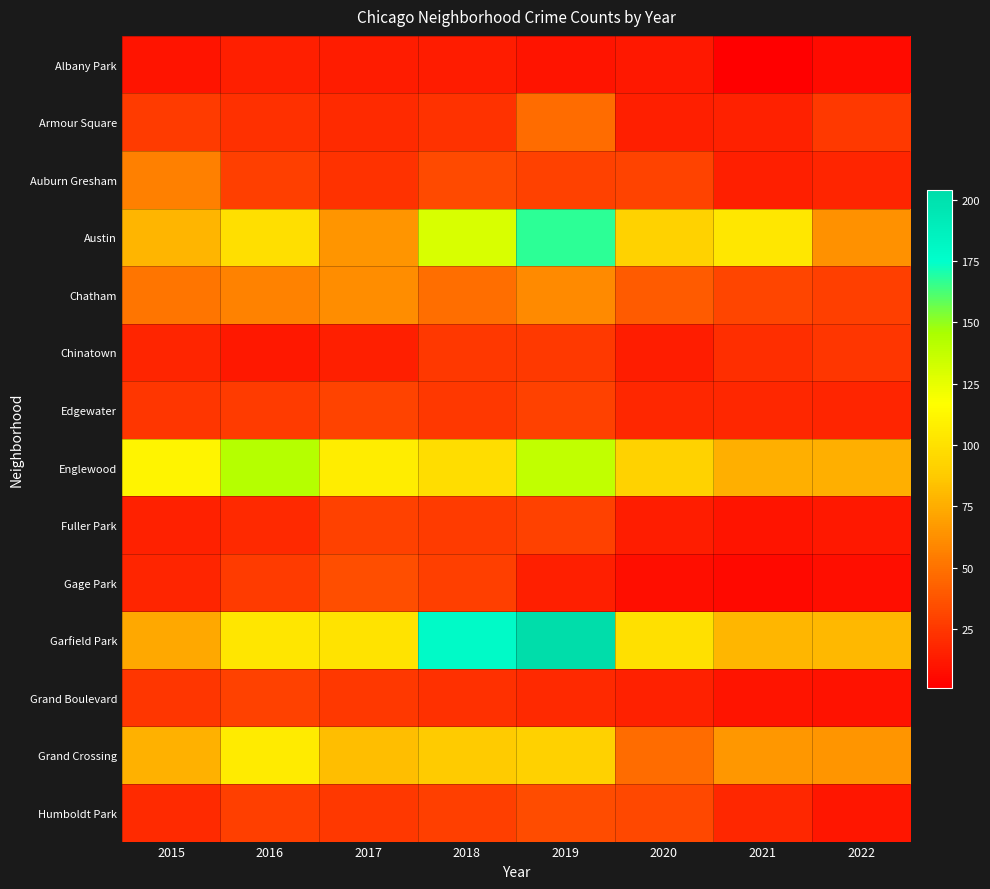

How many series are shown in this chart?

14